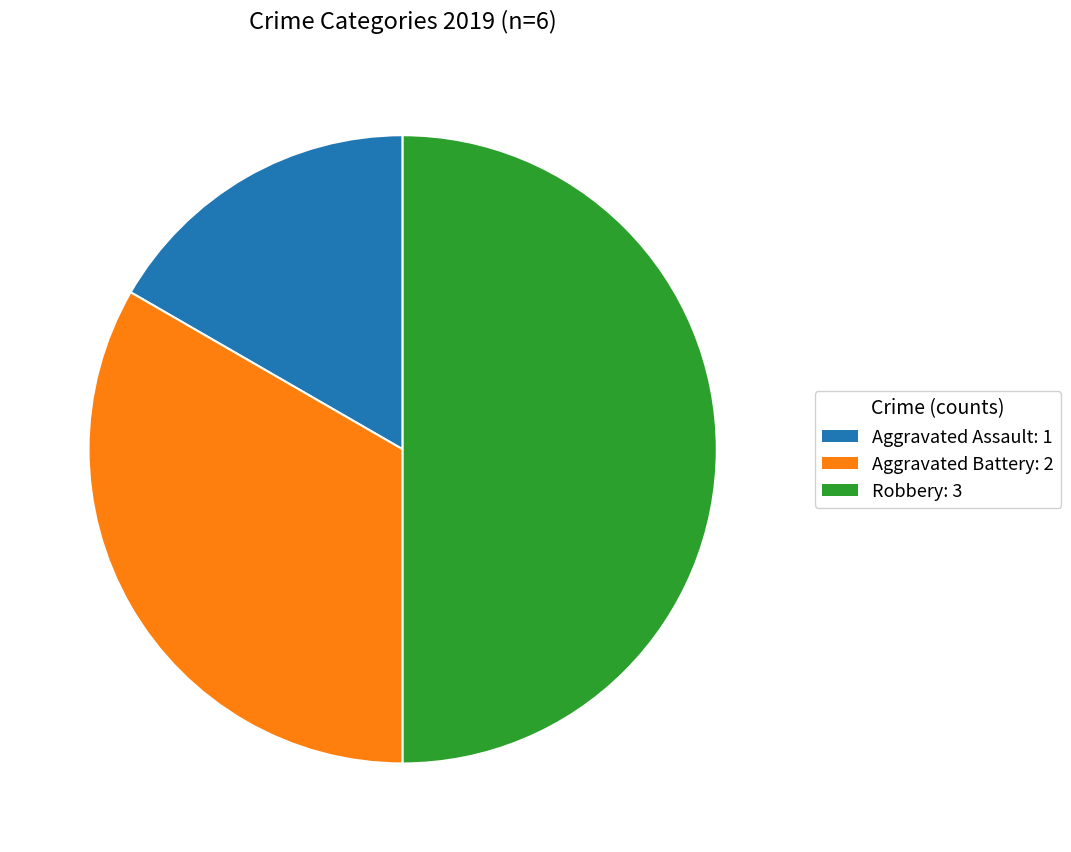

How many slices are in this pie chart?

3